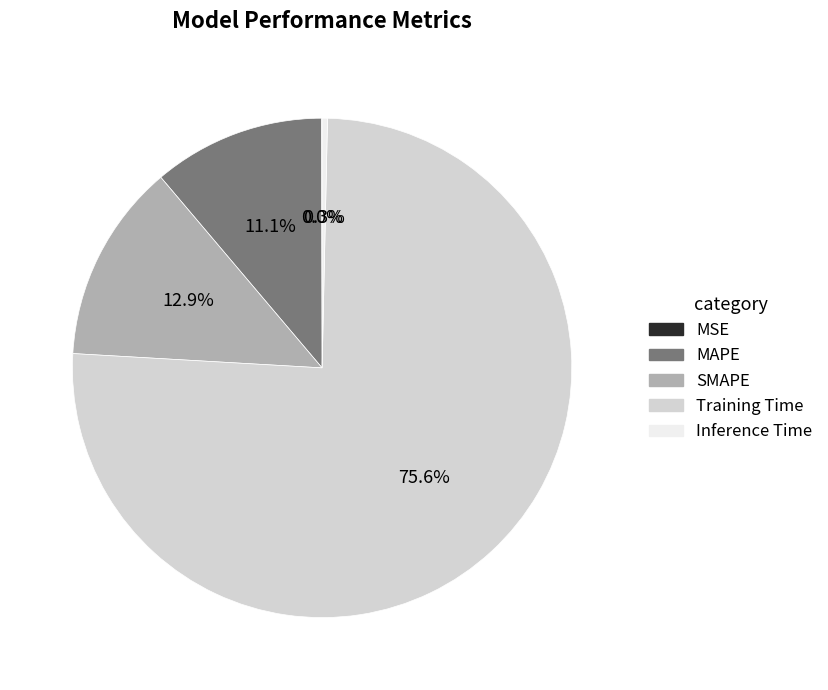

To the nearest percent, what is the difference between the largest and smallest slice percentages?

76%